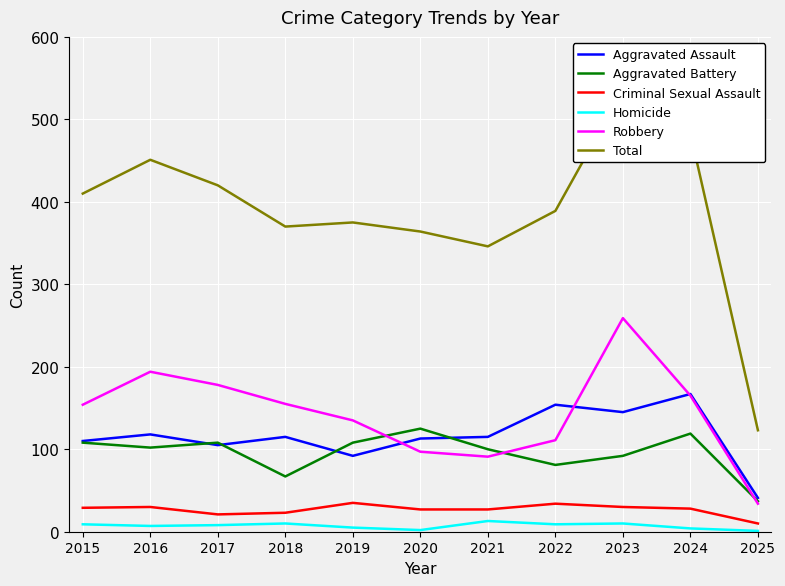

True or false: Aggravated Battery and Criminal Sexual Assault intersect in this chart.

False